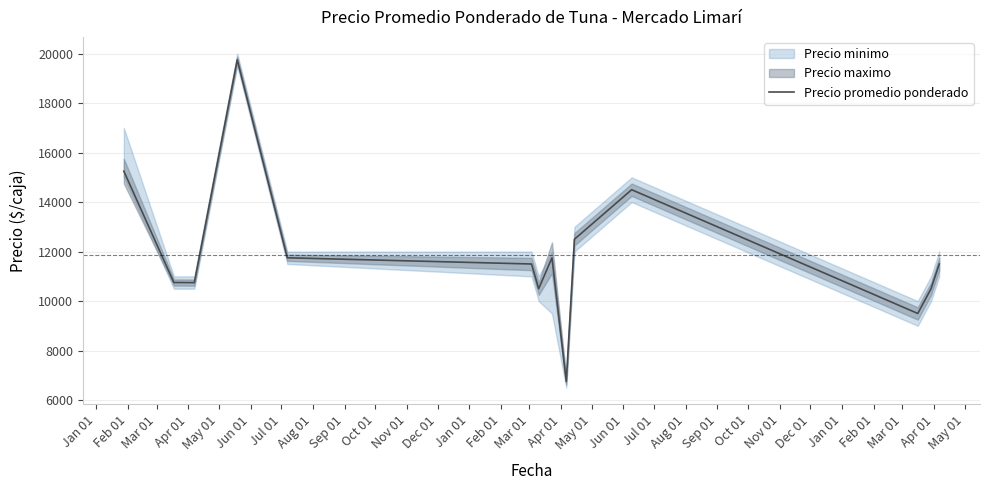

How many interior local valleys (lower than both neighbors) does the data have?

4